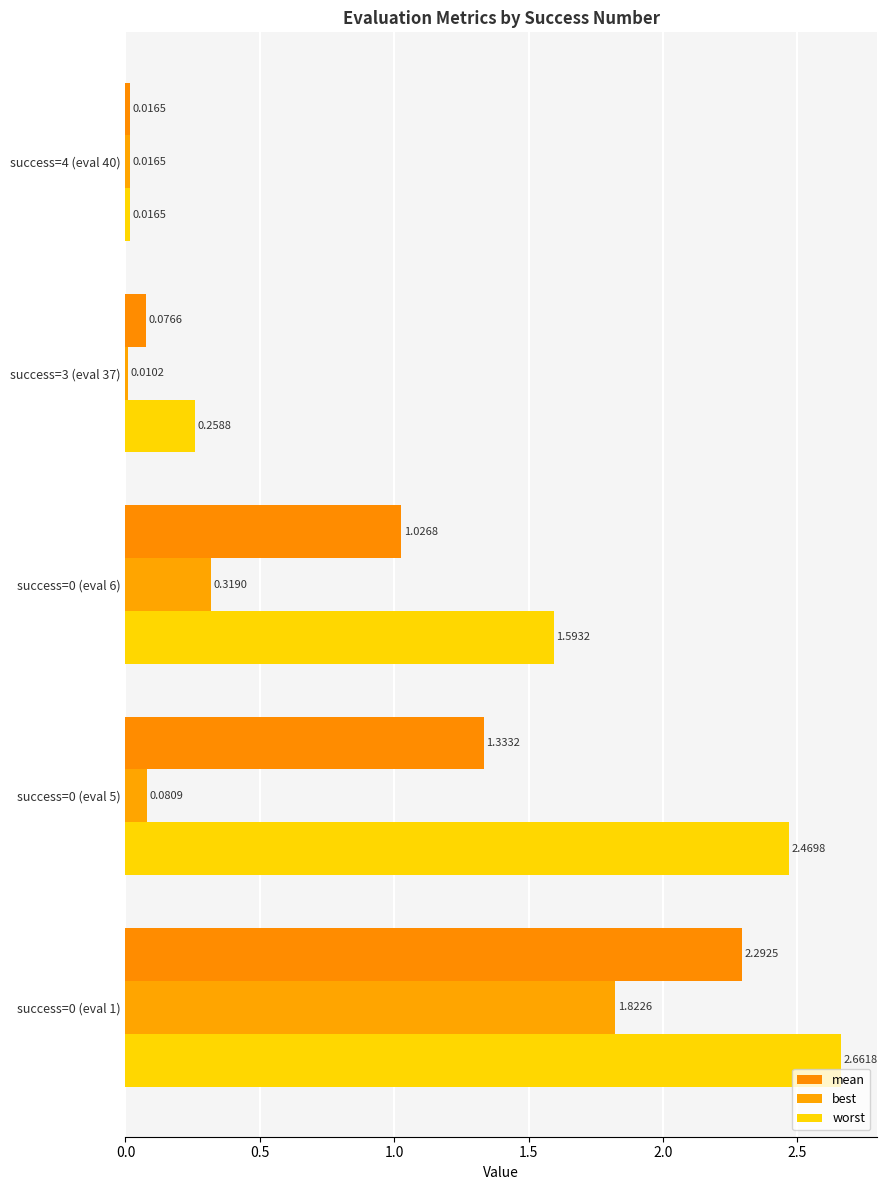

Count the number of data series in this chart.

3